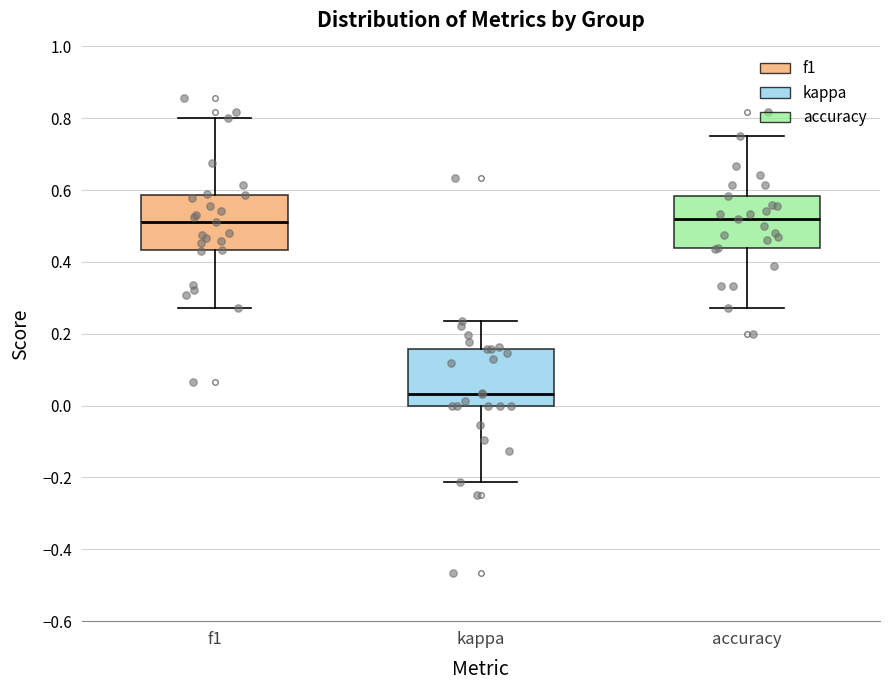

Which box has the lowest median line?

kappa